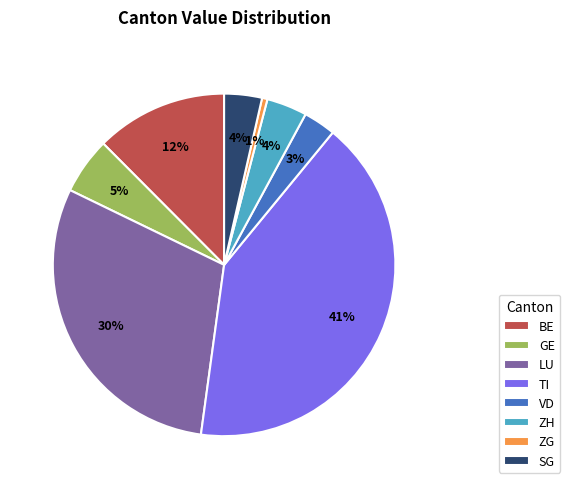

Is there any slice that represents more than half of the pie?

No